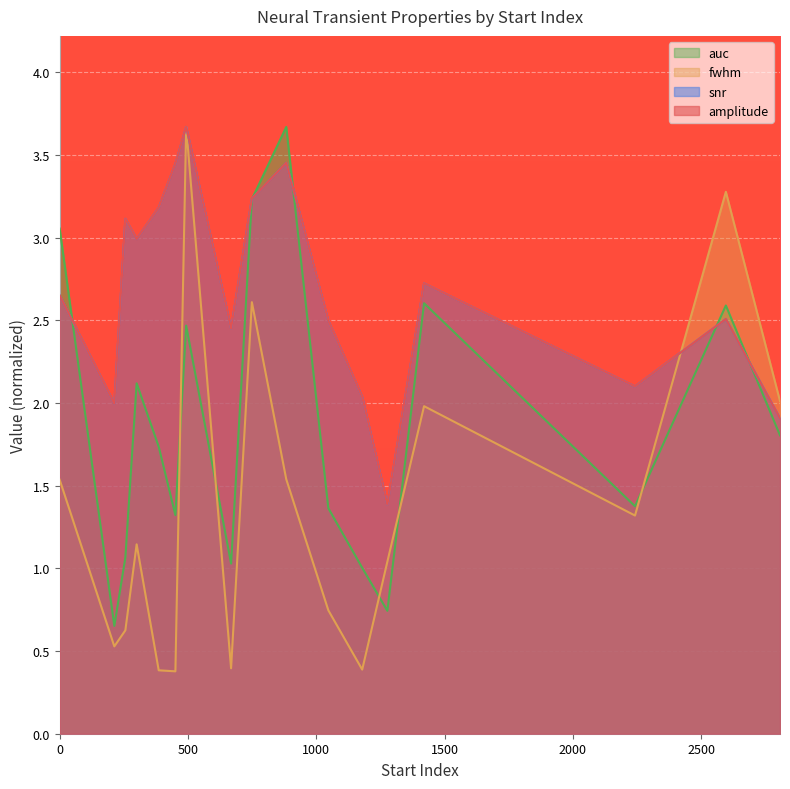

What is the minimum value for auc?

0.7